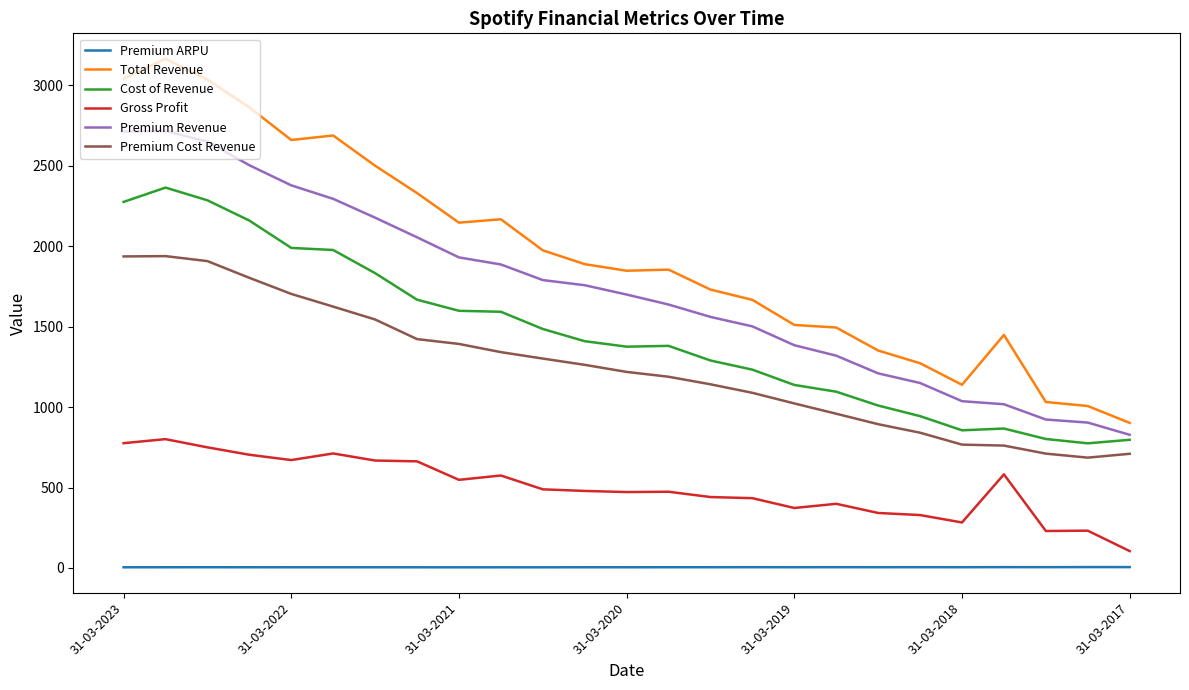

What is the maximum value for Premium ARPU?

5.5